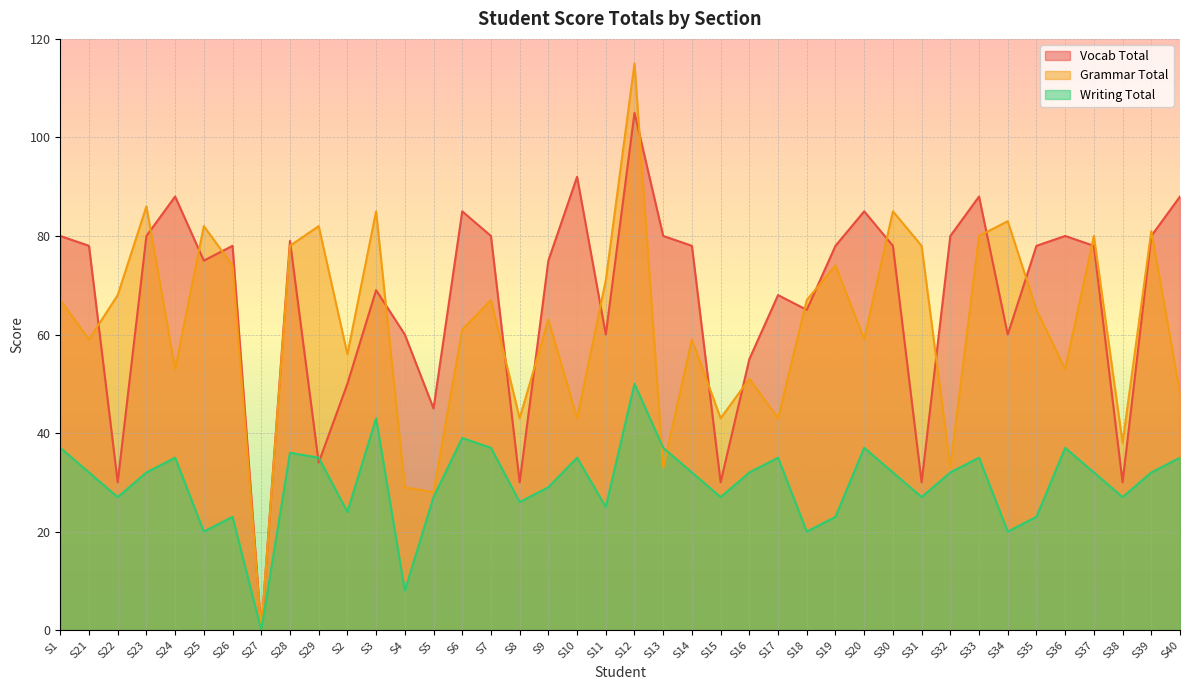

How many data points in Grammar Total are above 65?

19